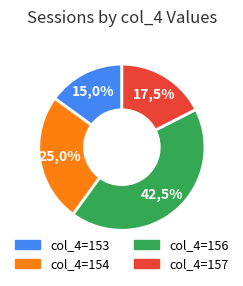

What is the smallest slice in the pie chart?

153